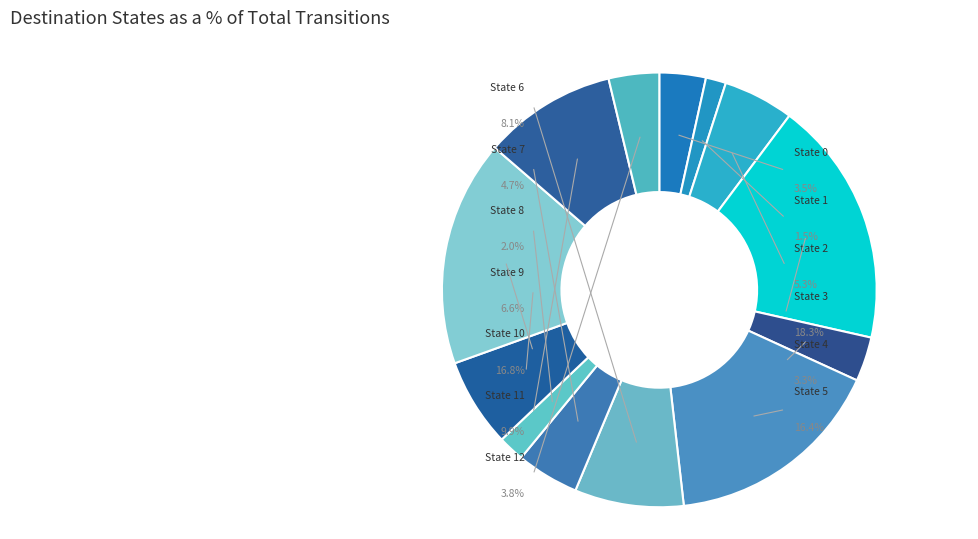

What percentage do State 12 and State 11 together represent?

13.7%